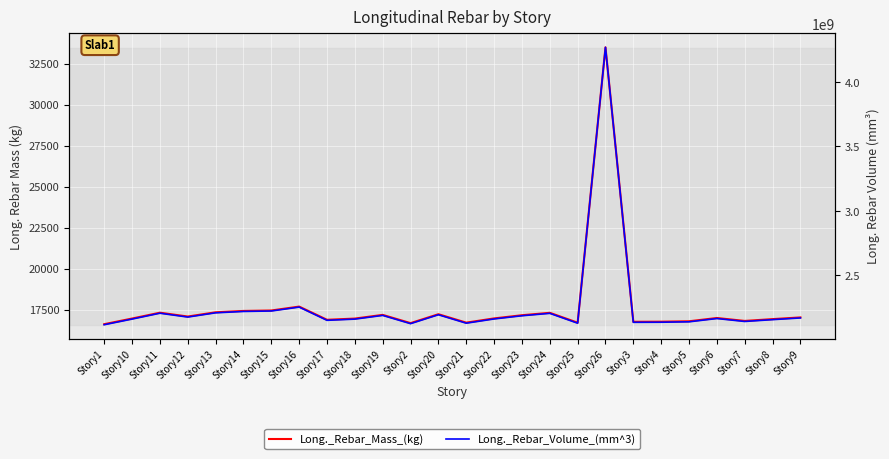

How many distinct data groups are displayed?

2